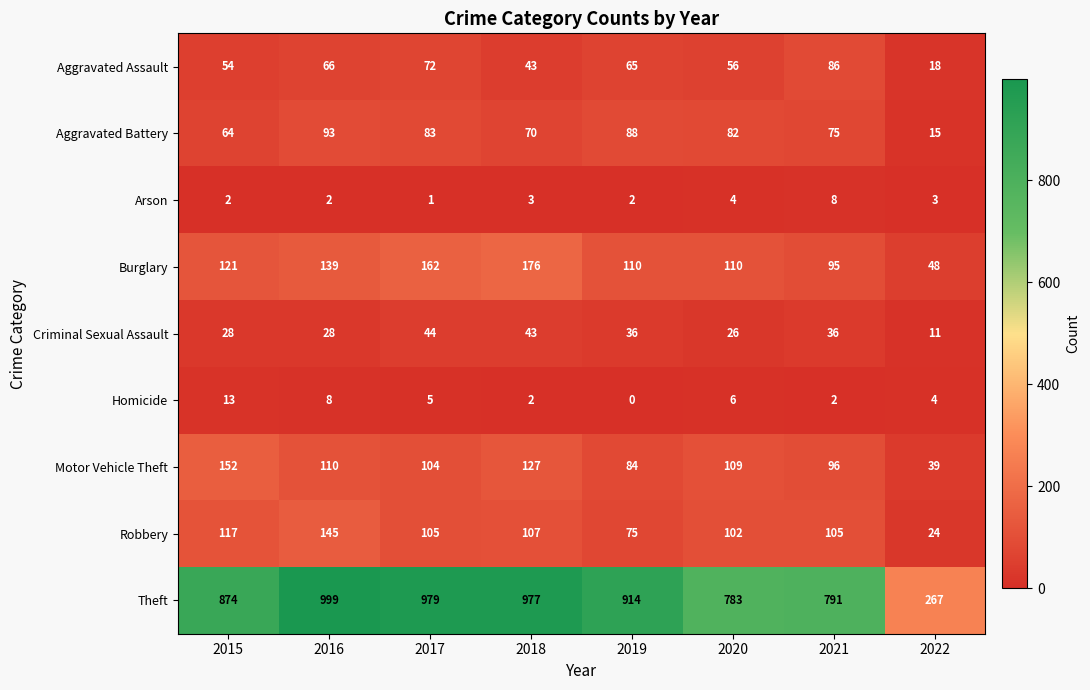

What is the spread (max minus min) of values at 2018?

975